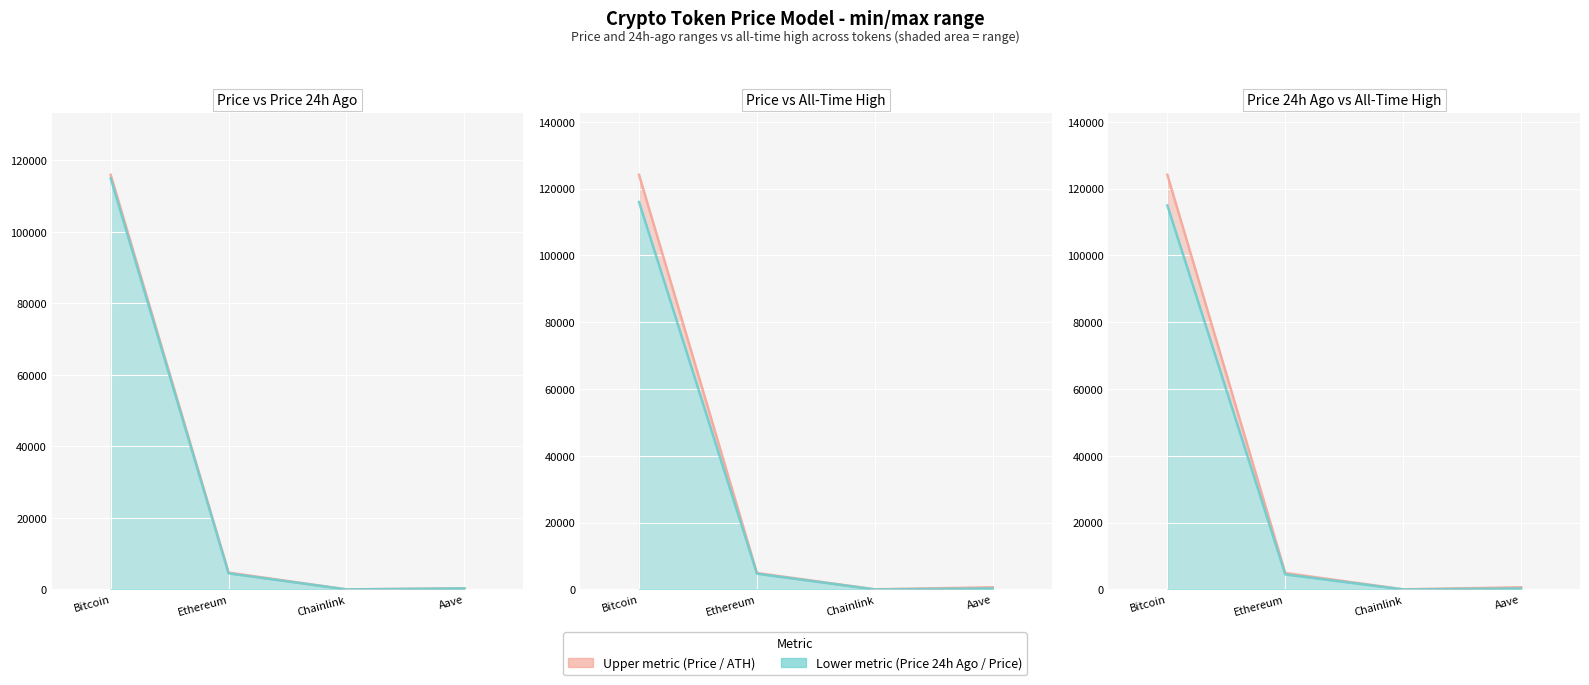

Between Chainlink and Bitcoin, which is larger?

Bitcoin